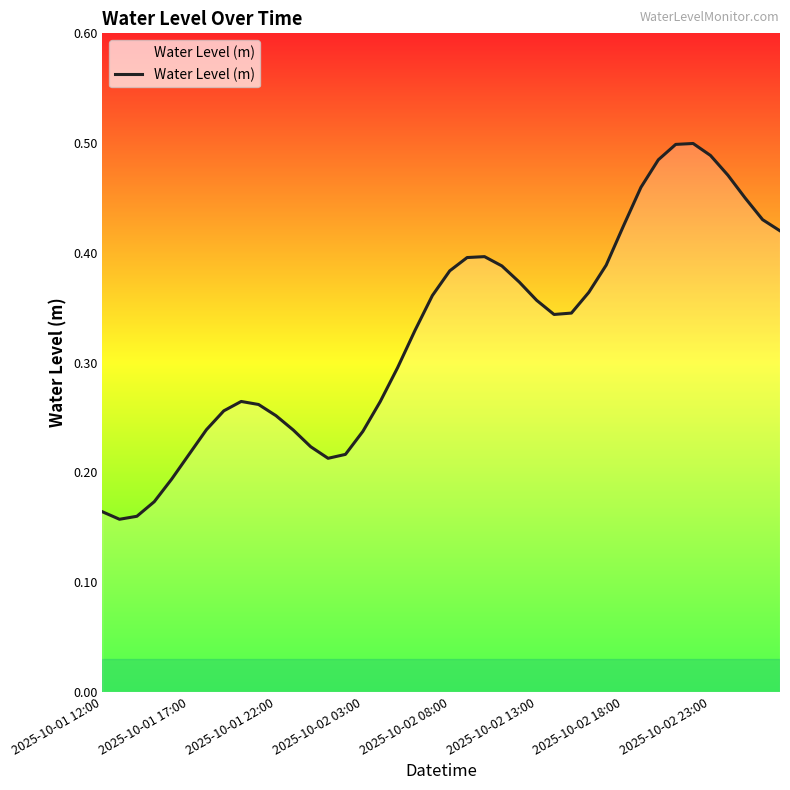

How many lines are shown in the chart?

1